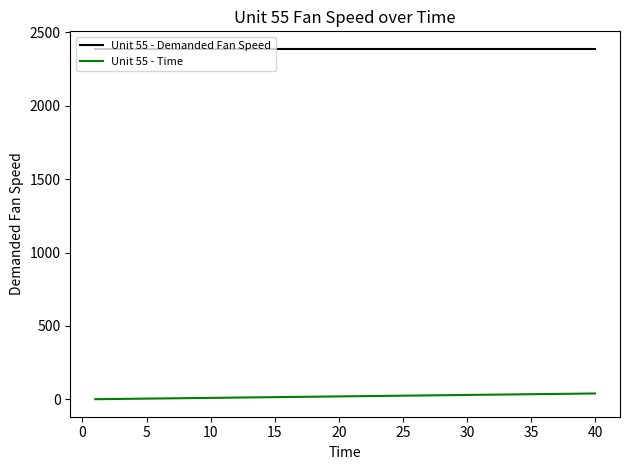

List the series in order of their peak value, highest first.

Unit 55 - Demanded Fan Speed, Unit 55 - Time